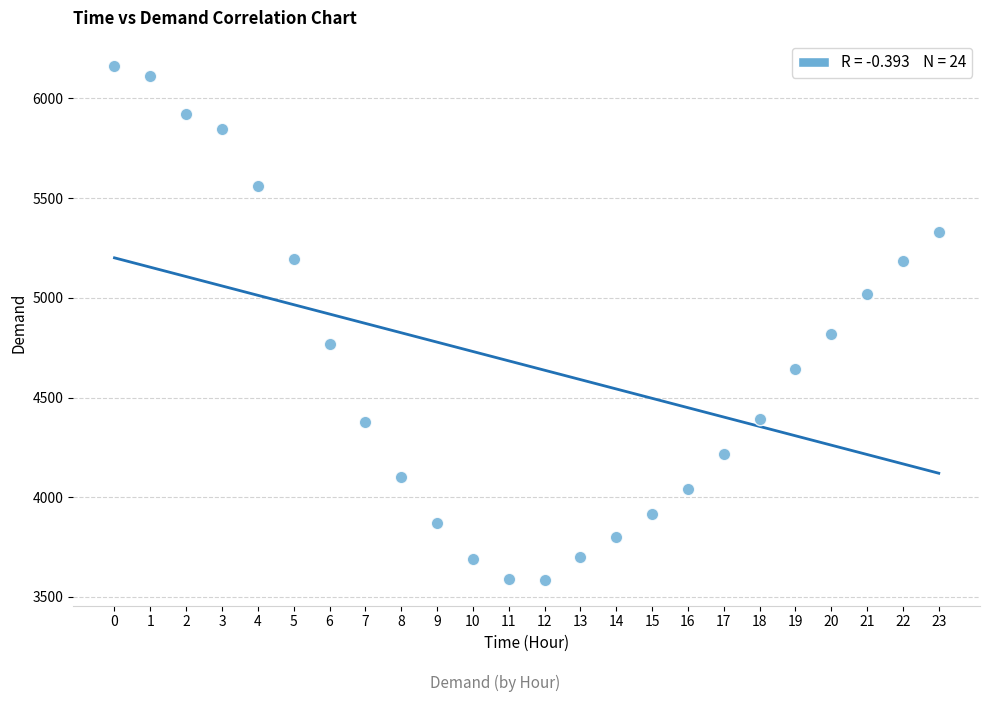

What Y value in the scatter plot is closest to 4873?

4818